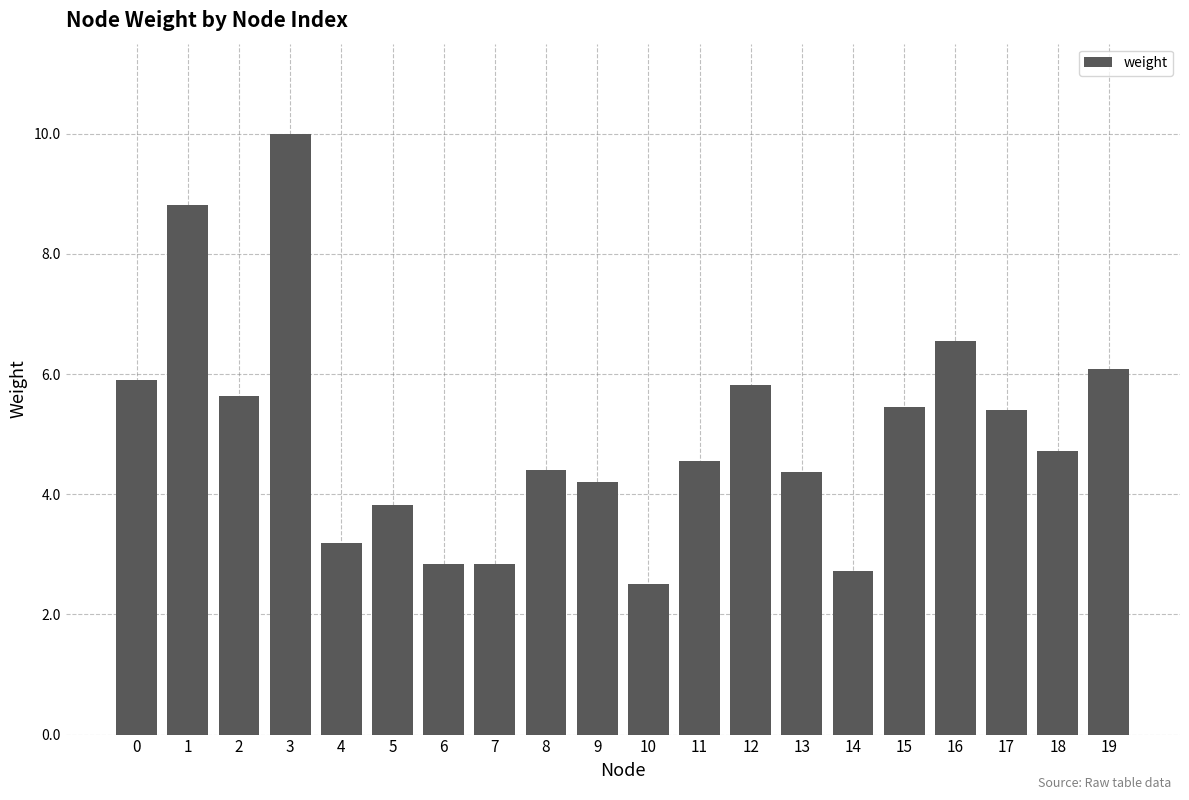

Is it true that the value at 19 is 2.9?

False